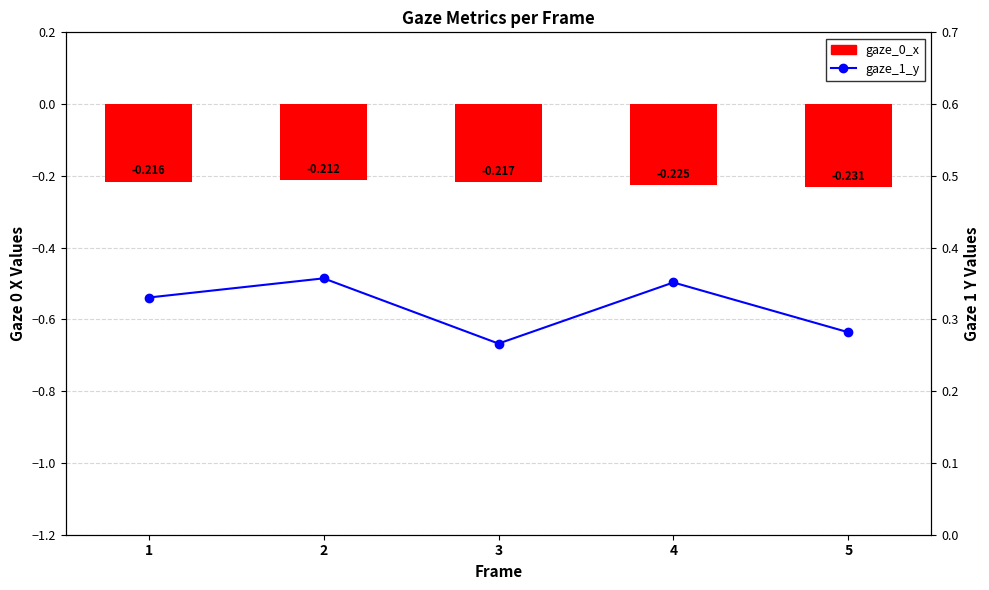

What is the sum of the gaze_0_x values at 1 and 5?

-0.4